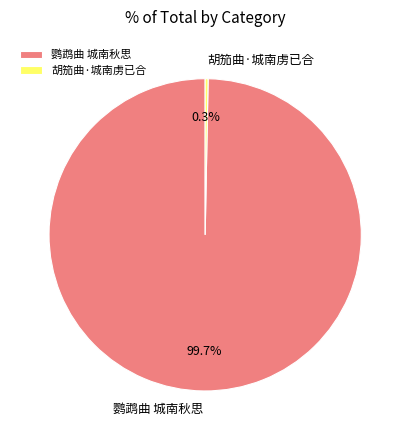

How many segments does this pie chart have?

2